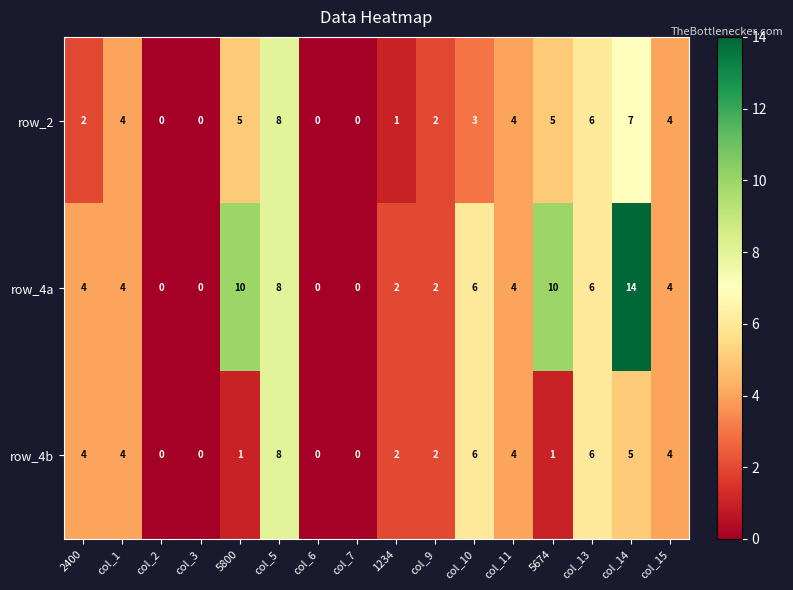

Between 5800 and col_15, which series saw the biggest shift?

row_4a